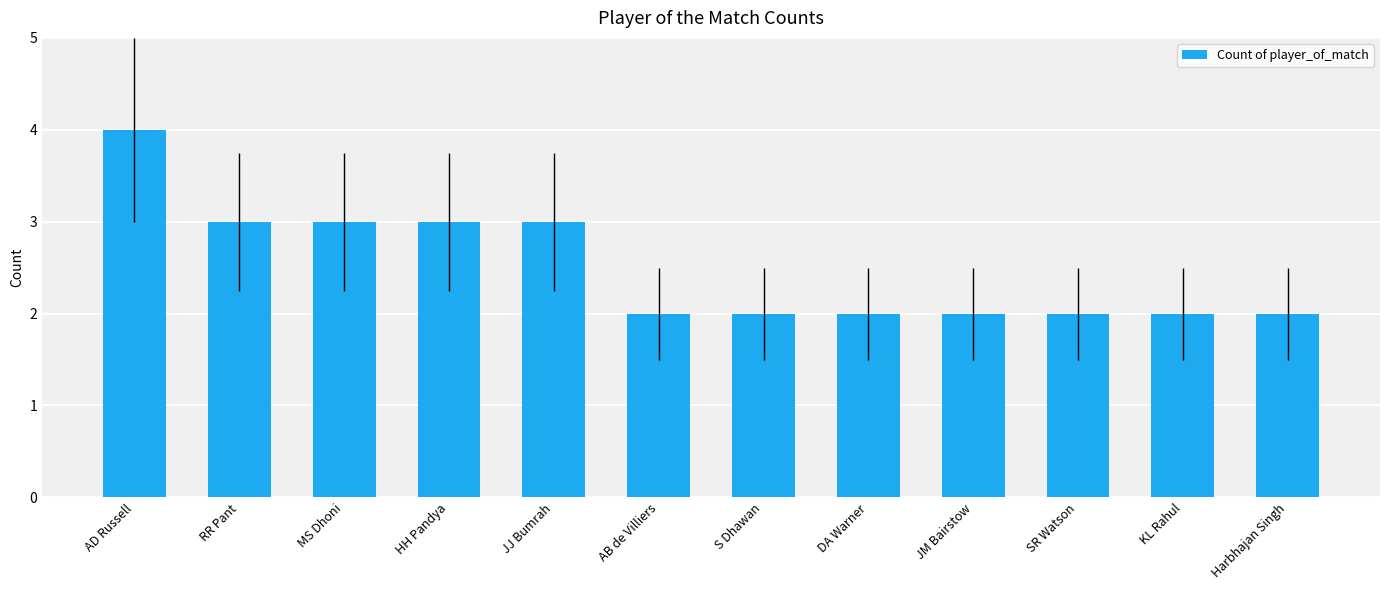

What is the change in value from AD Russell to S Dhawan?

-2